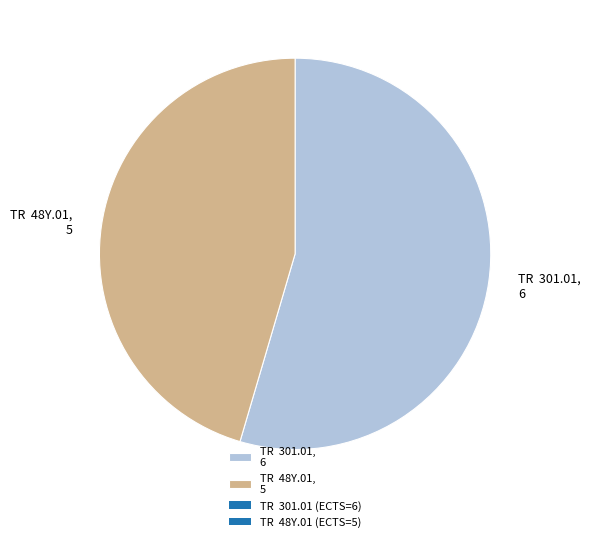

Which has a higher value, TR 301.01, 6 or TR 48Y.01, 5?

TR 301.01, 6